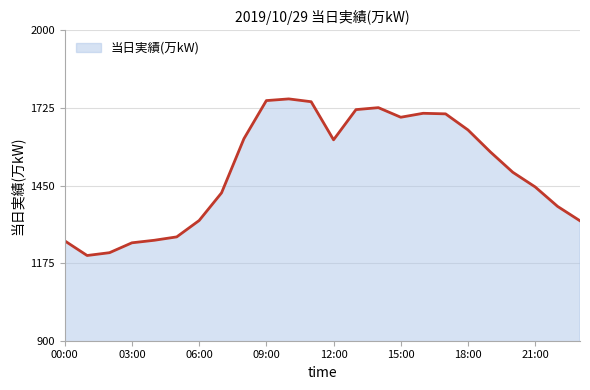

Count the number of categories in the chart.

24